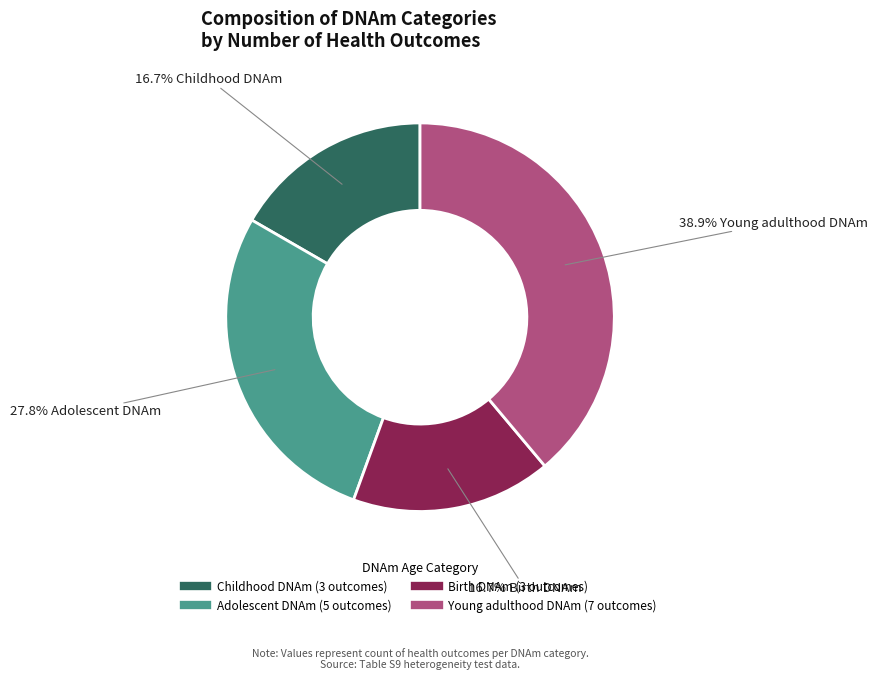

What portion of the pie excludes Adolescent DNAm?

72.2%